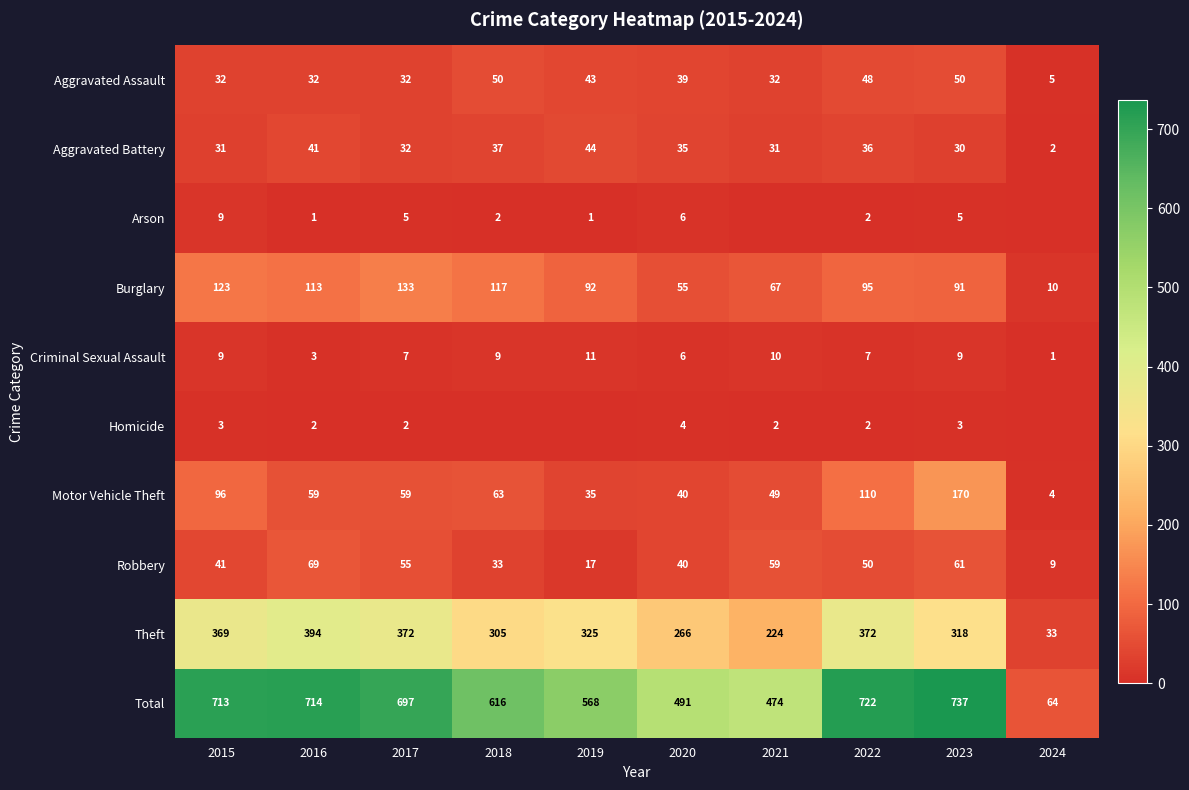

What is the maximum value shown in the chart?

737